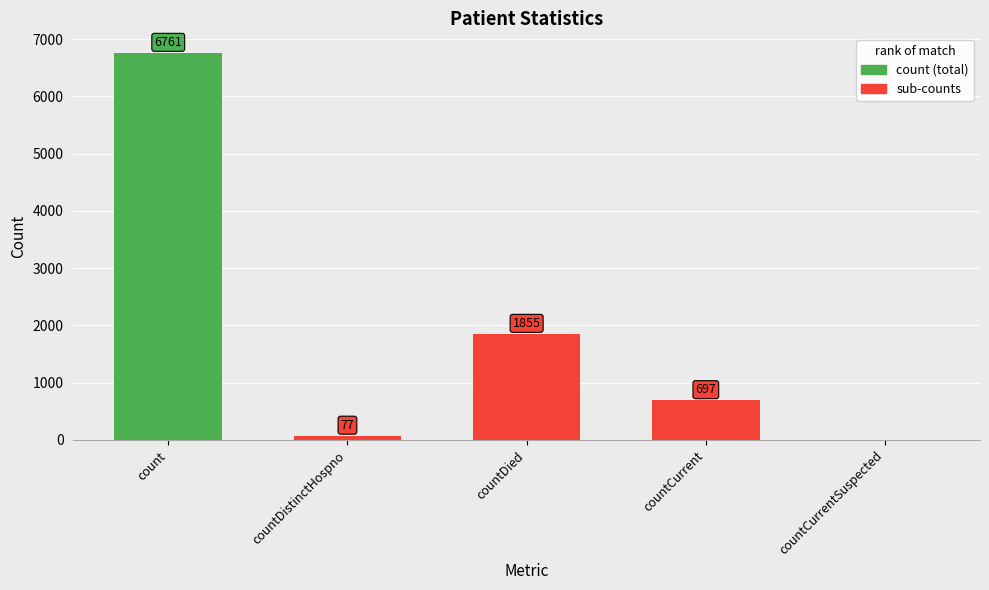

Reading left to right, list all the values displayed in this chart.

6761	77	1855	697	0